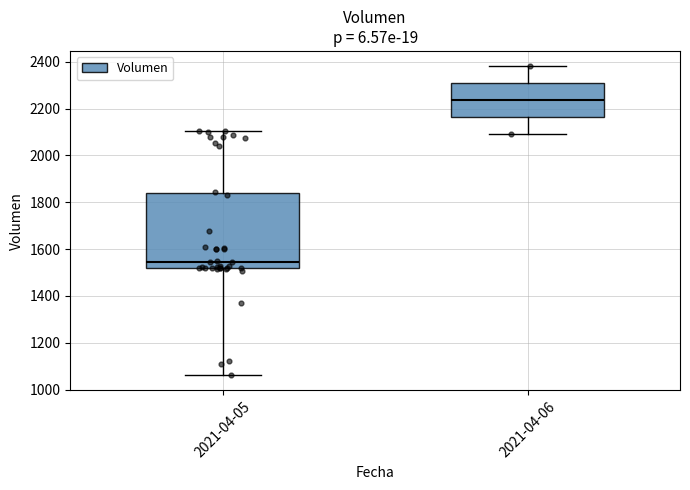

Which box has the highest median line?

2021-04-06